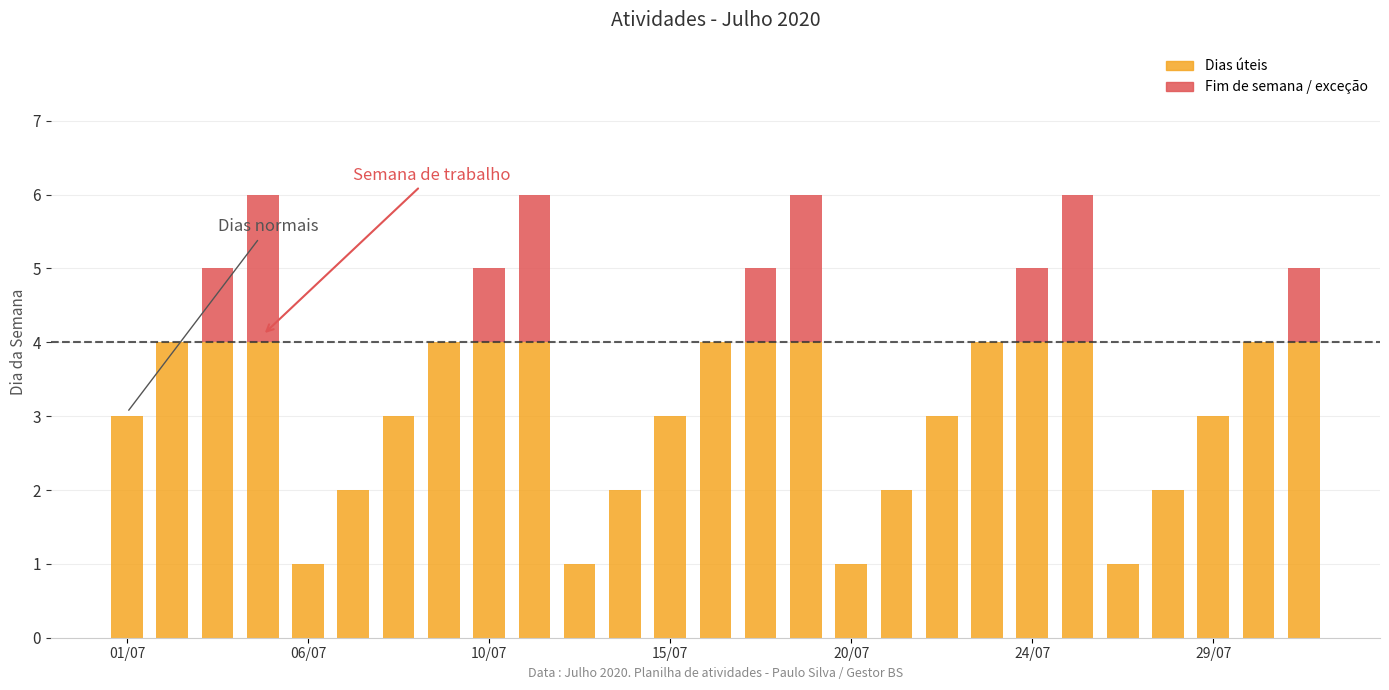

What is the sum of all Dias úteis values?

83